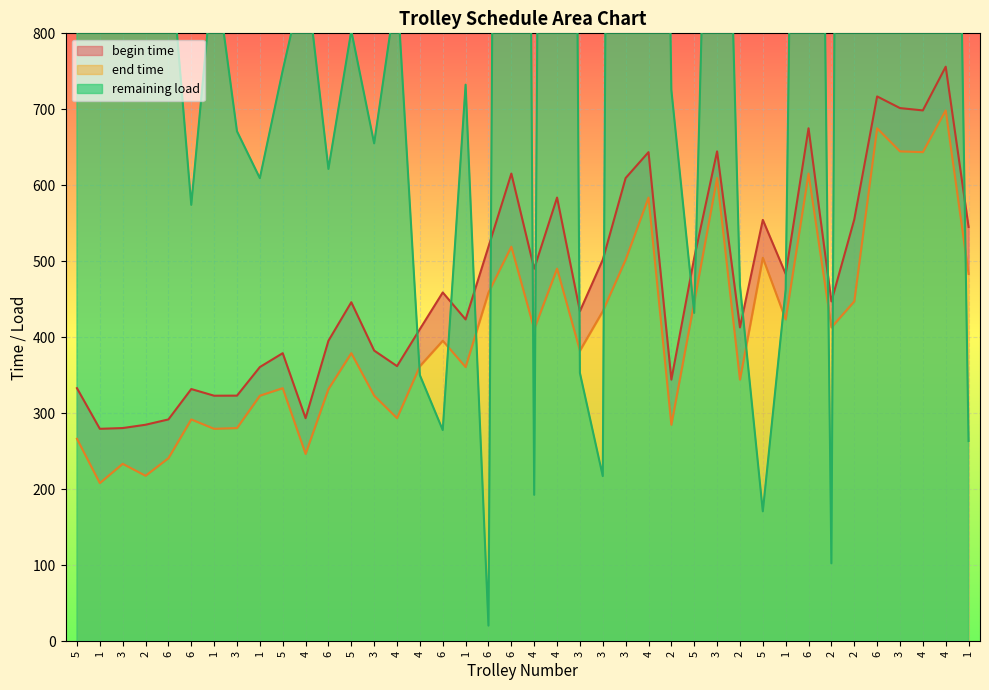

Which label corresponds to the smallest value in the chart?

1